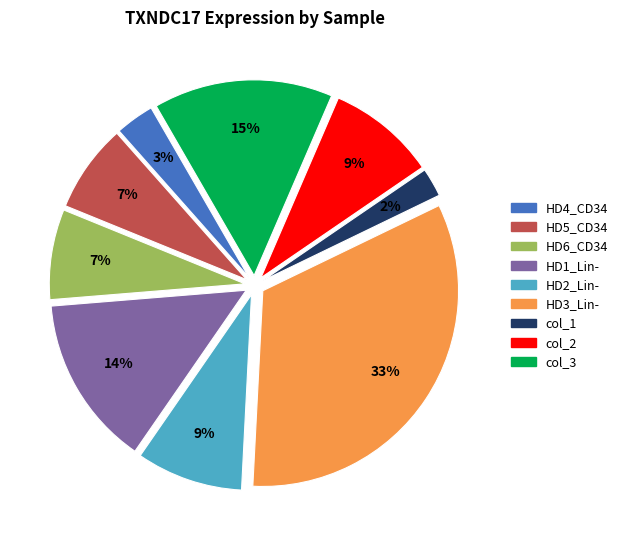

How many segments does this pie chart have?

9